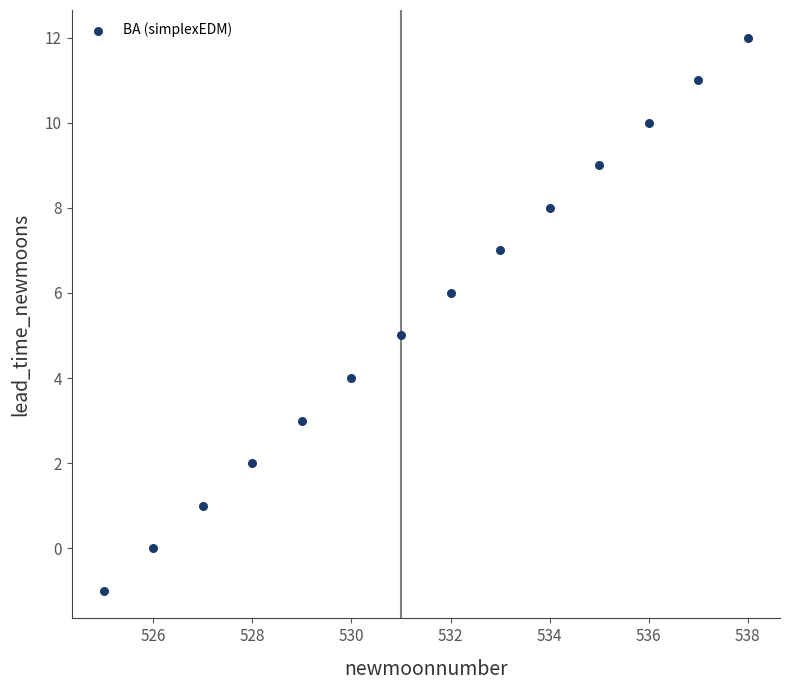

What is the range of Y values (max minus min)?

13